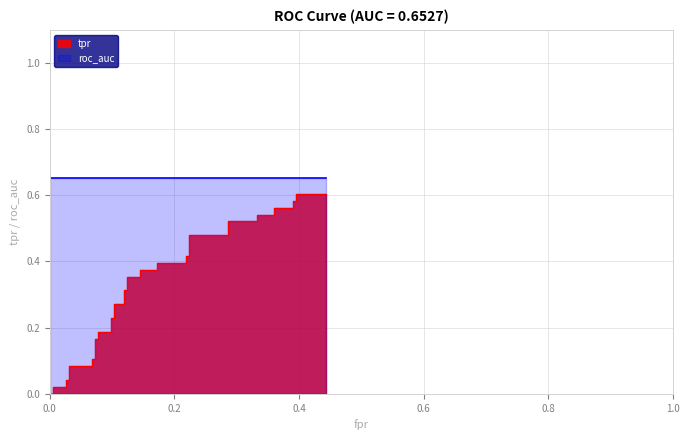

Reading left to right, transcribe all the data shown in this chart.

0=0.0	0.005208333333333333=0.0	0.005208333333333333=0.0	0.02604166666666667=0.0	0.02604166666666667=0.0	0.03125=0.0	0.03125=0.1	0.06770833333333333=0.1	0.06770833333333333=0.1	0.07291666666666667=0.1	0.07291666666666667=0.2	0.078125=0.2	0.078125=0.2	0.09895833333333333=0.2	0.09895833333333333=0.2	0.1041666666666667=0.2	0.1041666666666667=0.3	0.1197916666666667=0.3	0.1197916666666667=0.3	0.125=0.3	0.125=0.4	0.1458333333333333=0.4	0.1458333333333333=0.4	0.171875=0.4	0.171875=0.4	0.21875=0.4	0.21875=0.4	0.2239583333333333=0.4	0.2239583333333333=0.5	0.2864583333333333=0.5	0.2864583333333333=0.5	0.3333333333333333=0.5	0.3333333333333333=0.5	0.359375=0.5	0.359375=0.6	0.390625=0.6	0.390625=0.6	0.3958333333333333=0.6	0.3958333333333333=0.6	0.4427083333333333=0.6